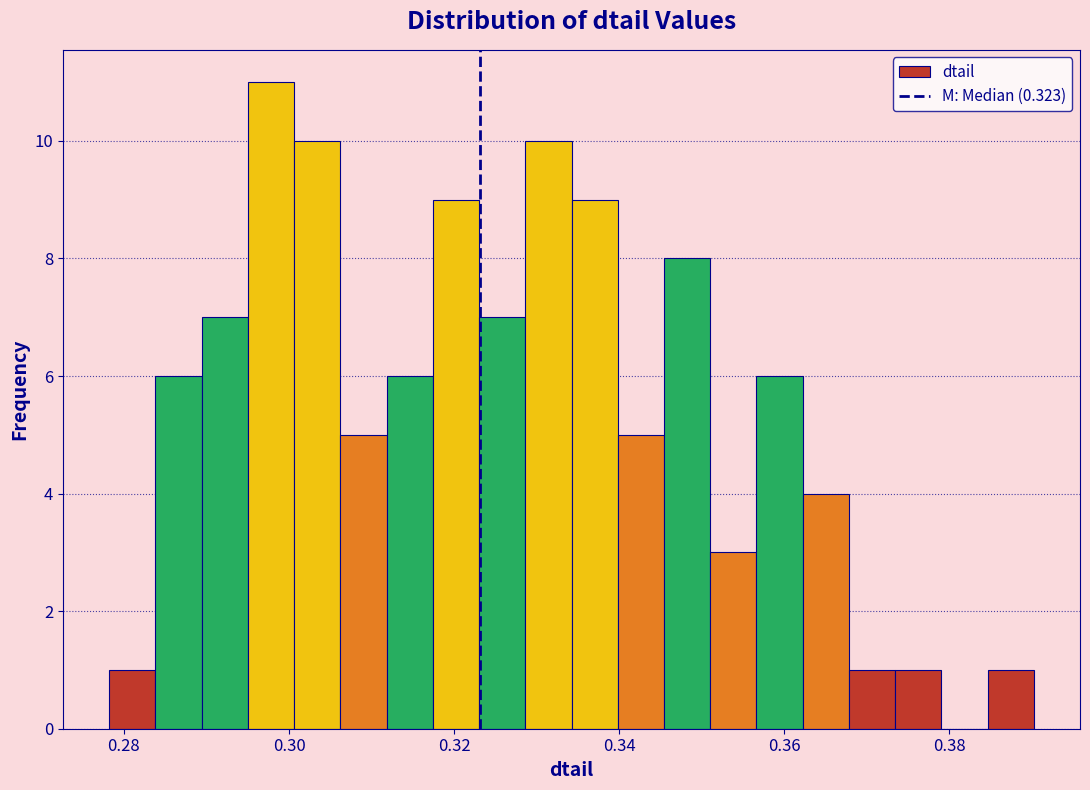

Around what value on the x-axis is the tallest bar? Give the approximate position of its centre, as read against the axis.

0.298